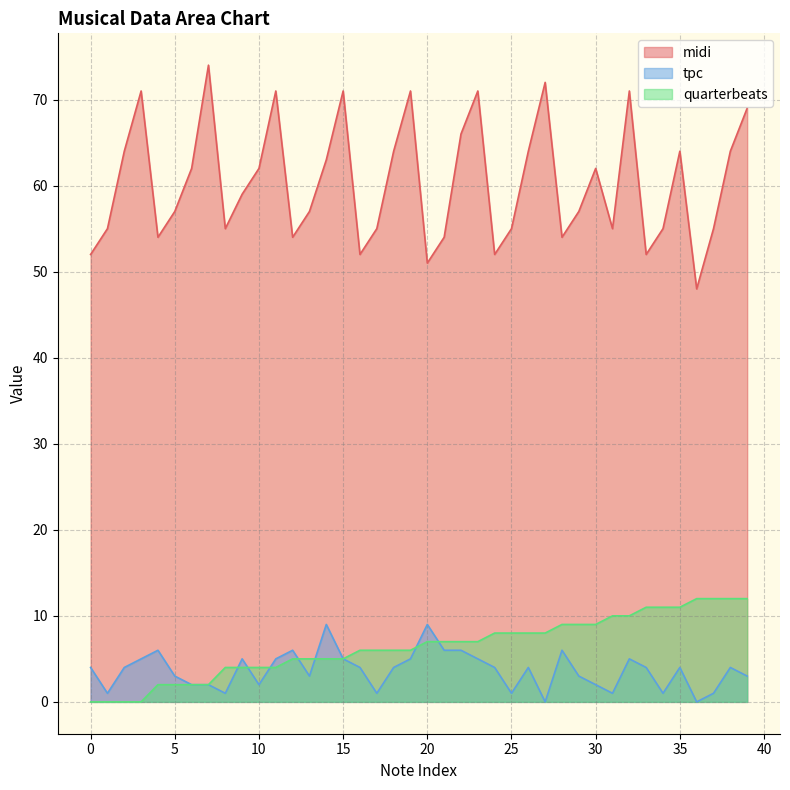

Is it true that quarterbeats equals 2 at 12?

False